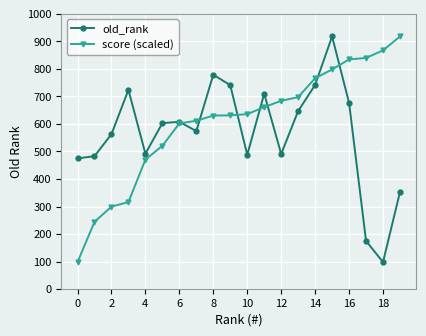

In old_rank, how many points are higher than both neighbors (excluding endpoints)?

5